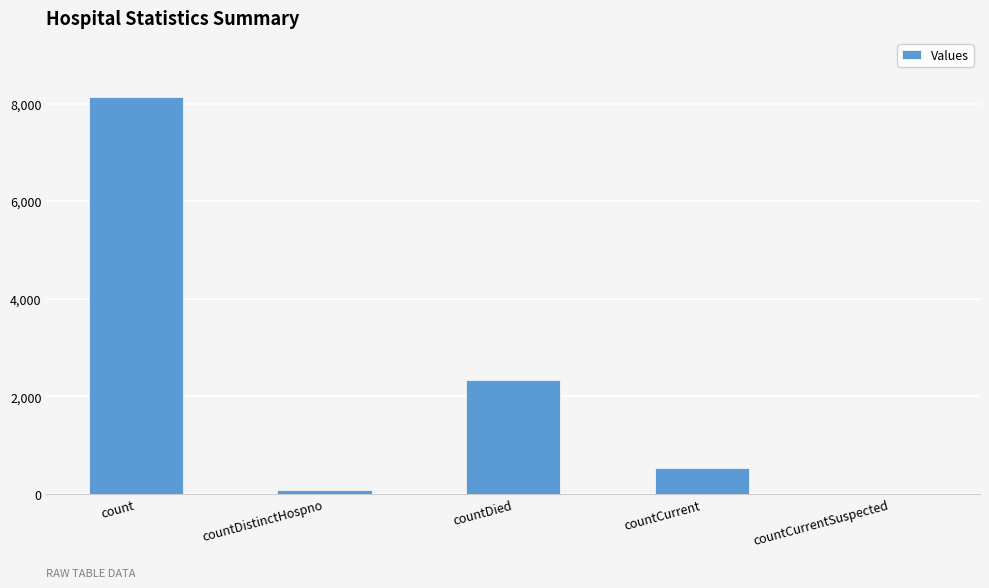

Is it true that the value at countCurrent is 530?

True